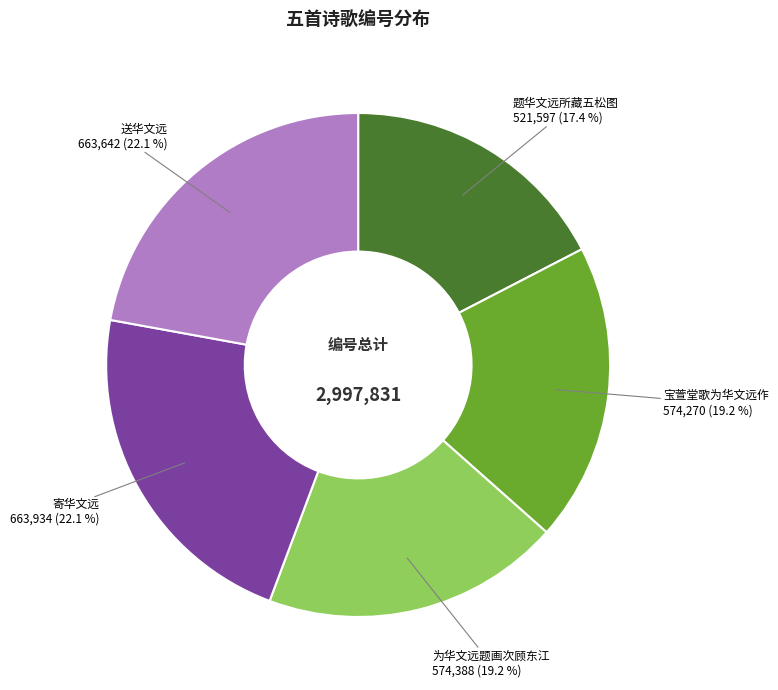

Between 为华文远题画次顾东江 and 寄华文远, which is larger?

寄华文远